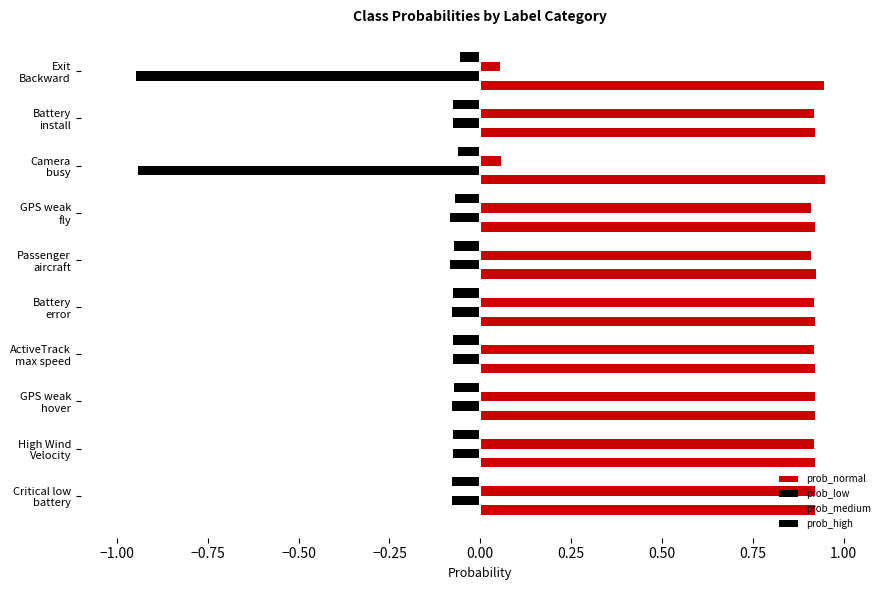

What is the difference between the maximum and second lowest values in the prob_low series?

0.9